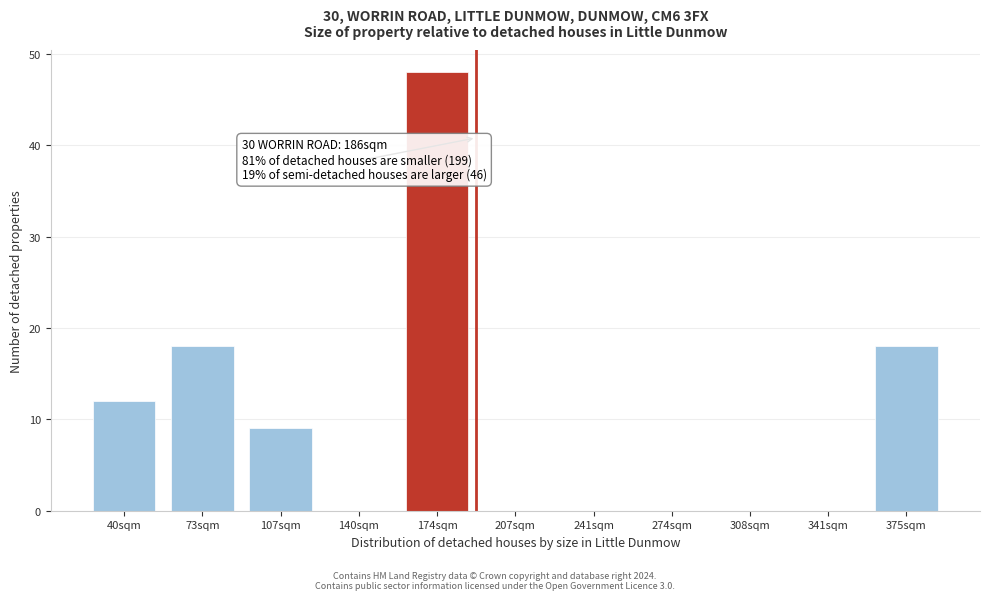

Reading right to left, extract all data points from this chart.

375sqm=18	341sqm=0	308sqm=0	274sqm=0	241sqm=0	207sqm=0	174sqm=48	140sqm=0	107sqm=9	73sqm=18	40sqm=12